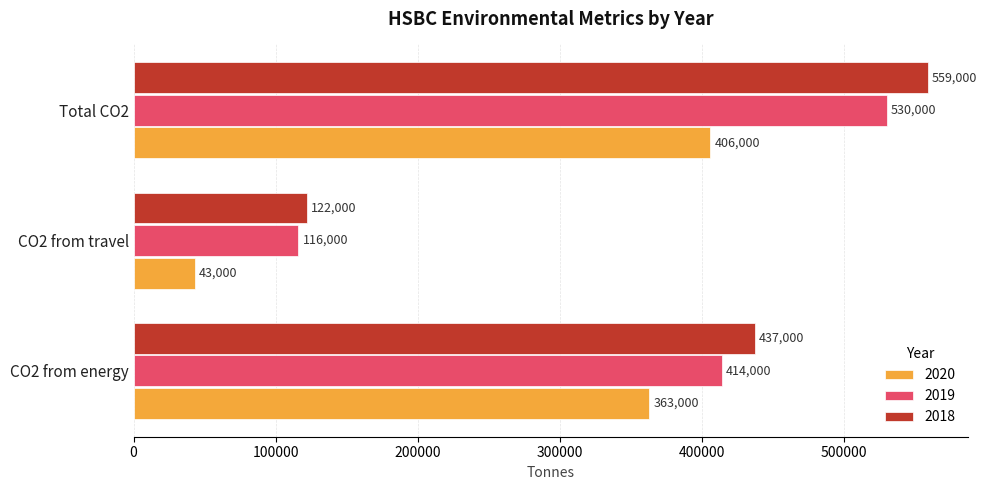

What is the highest value of the 2020 series?

406000